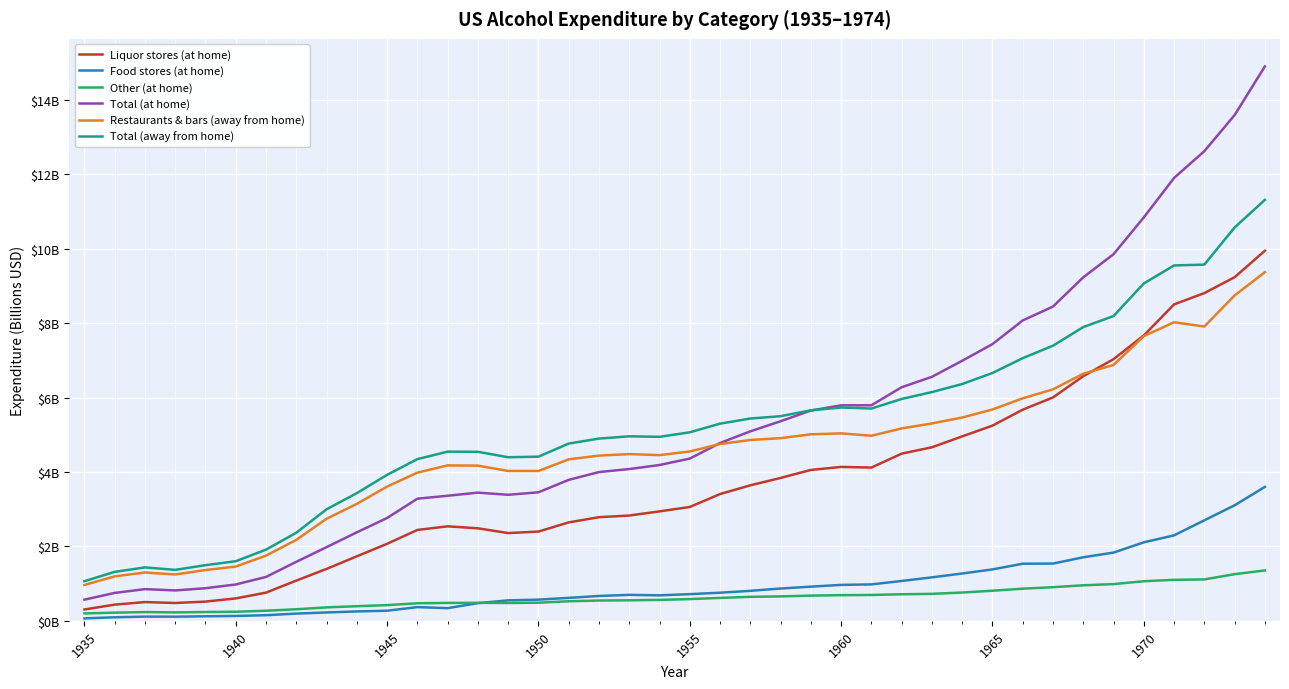

What are all the series names shown in the legend?

Liquor stores (at home), Food stores (at home), Other (at home), Total (at home), Restaurants & bars (away from home), Total (away from home)